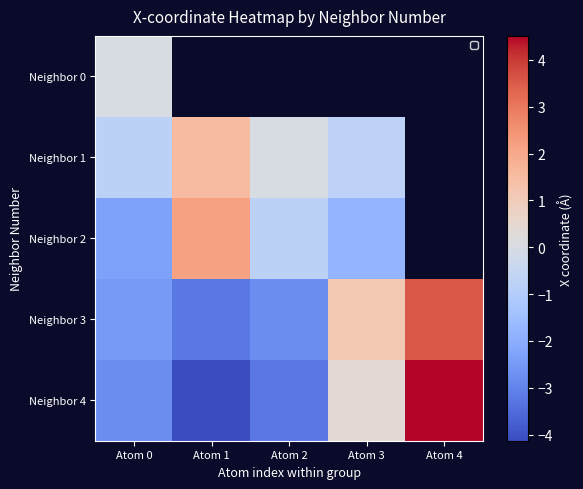

List the series in order of their peak value, highest first.

Neighbor 4, Neighbor 3, Neighbor 2, Neighbor 1, Neighbor 0